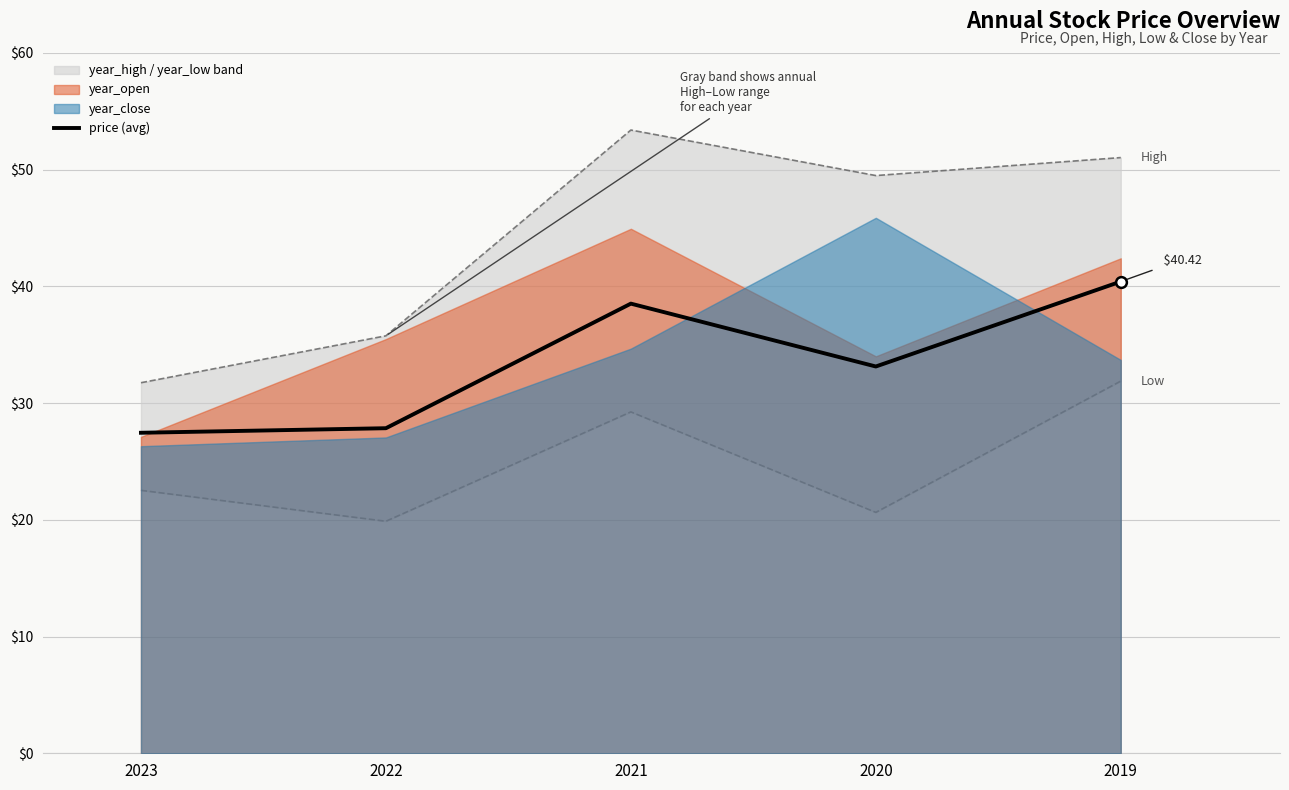

Which has a higher value, 2020 or 2023?

2020